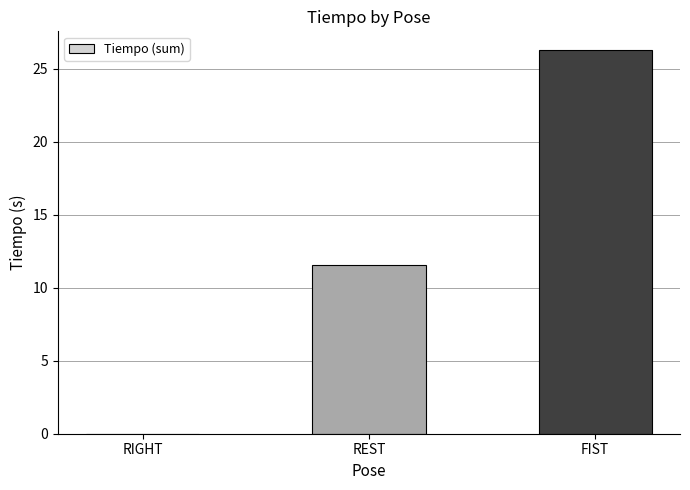

What is the maximum value shown in the chart?

26.2